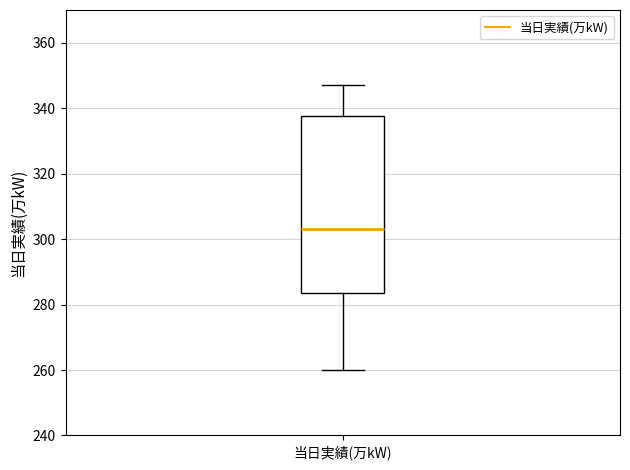

Transcribe this box plot: give where the median line is, the range the box spans, and where the two whiskers end, as read against the y-axis. The values are not printed on the chart, so give them approximately, as read against the axis.

median 304, box 284 to 338, whiskers 260 to 348